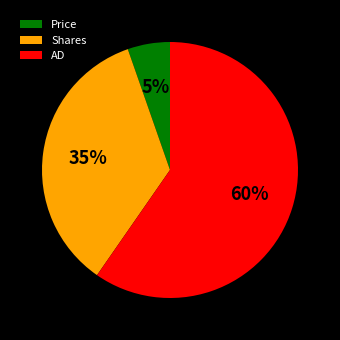

What percentage is the Shares slice, to the nearest percent?

35%